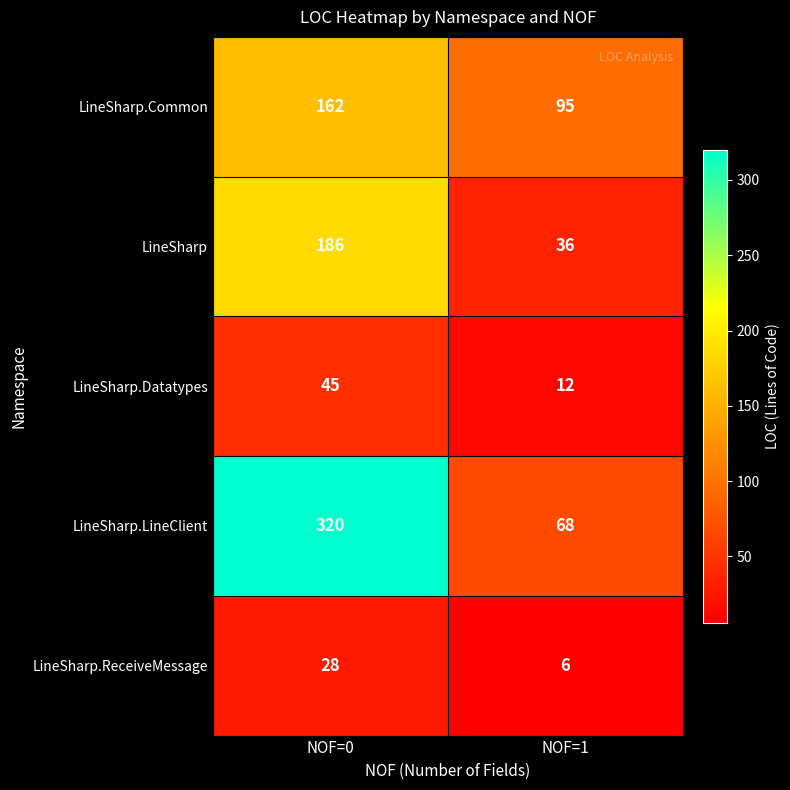

What is the maximum value shown in the chart?

320